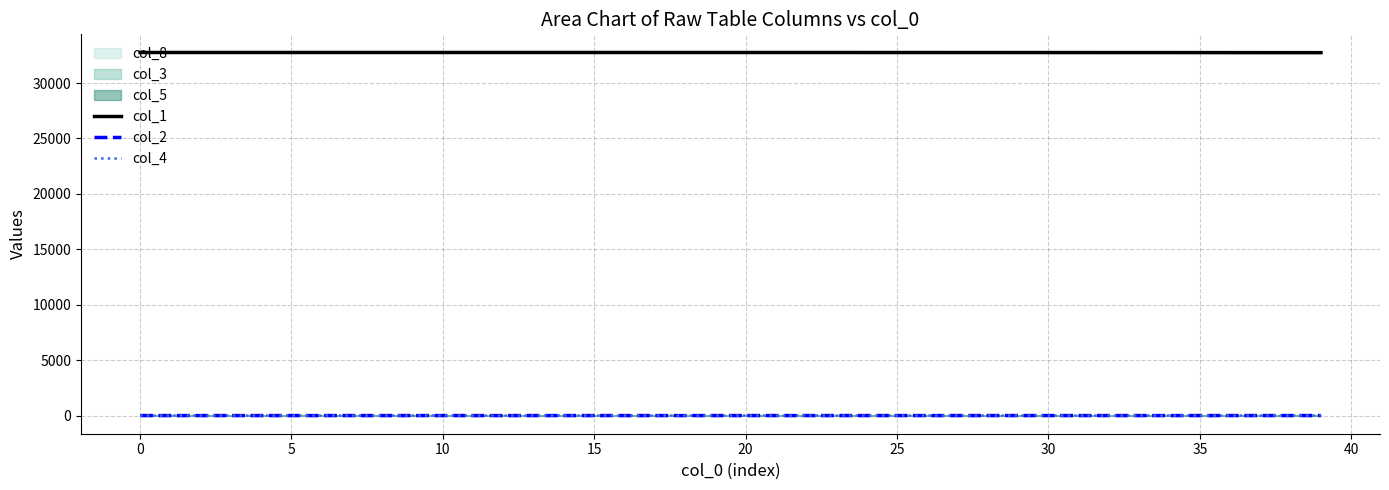

True or false: col_4 and col_1 intersect in this chart.

False